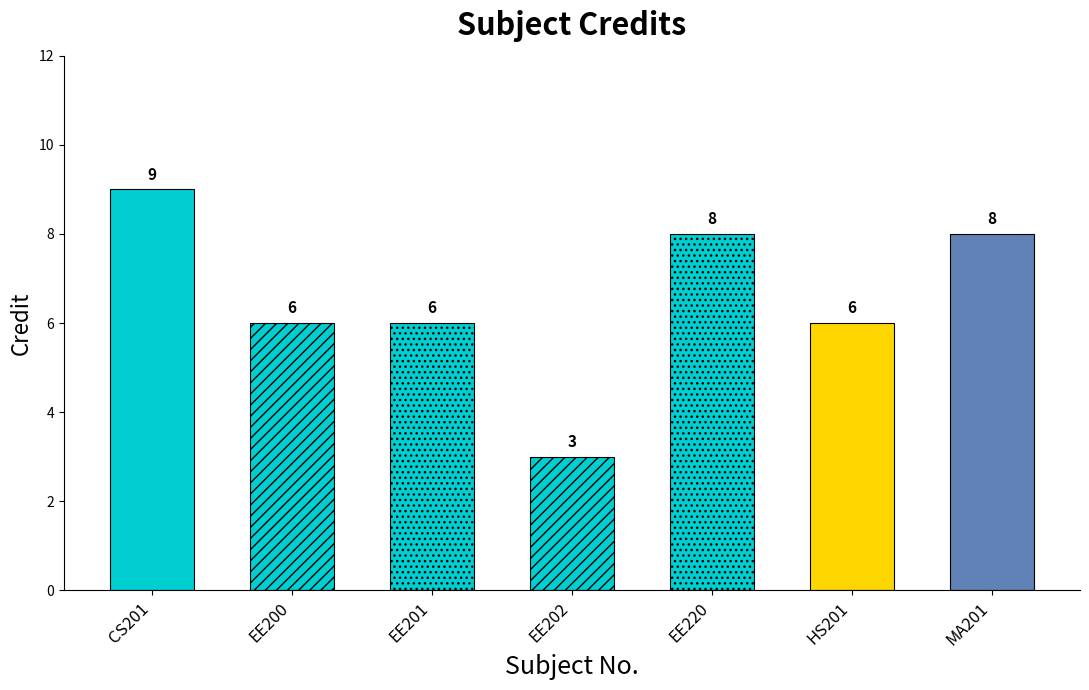

What is the difference between the maximum and minimum values in the Sl No. series?

6